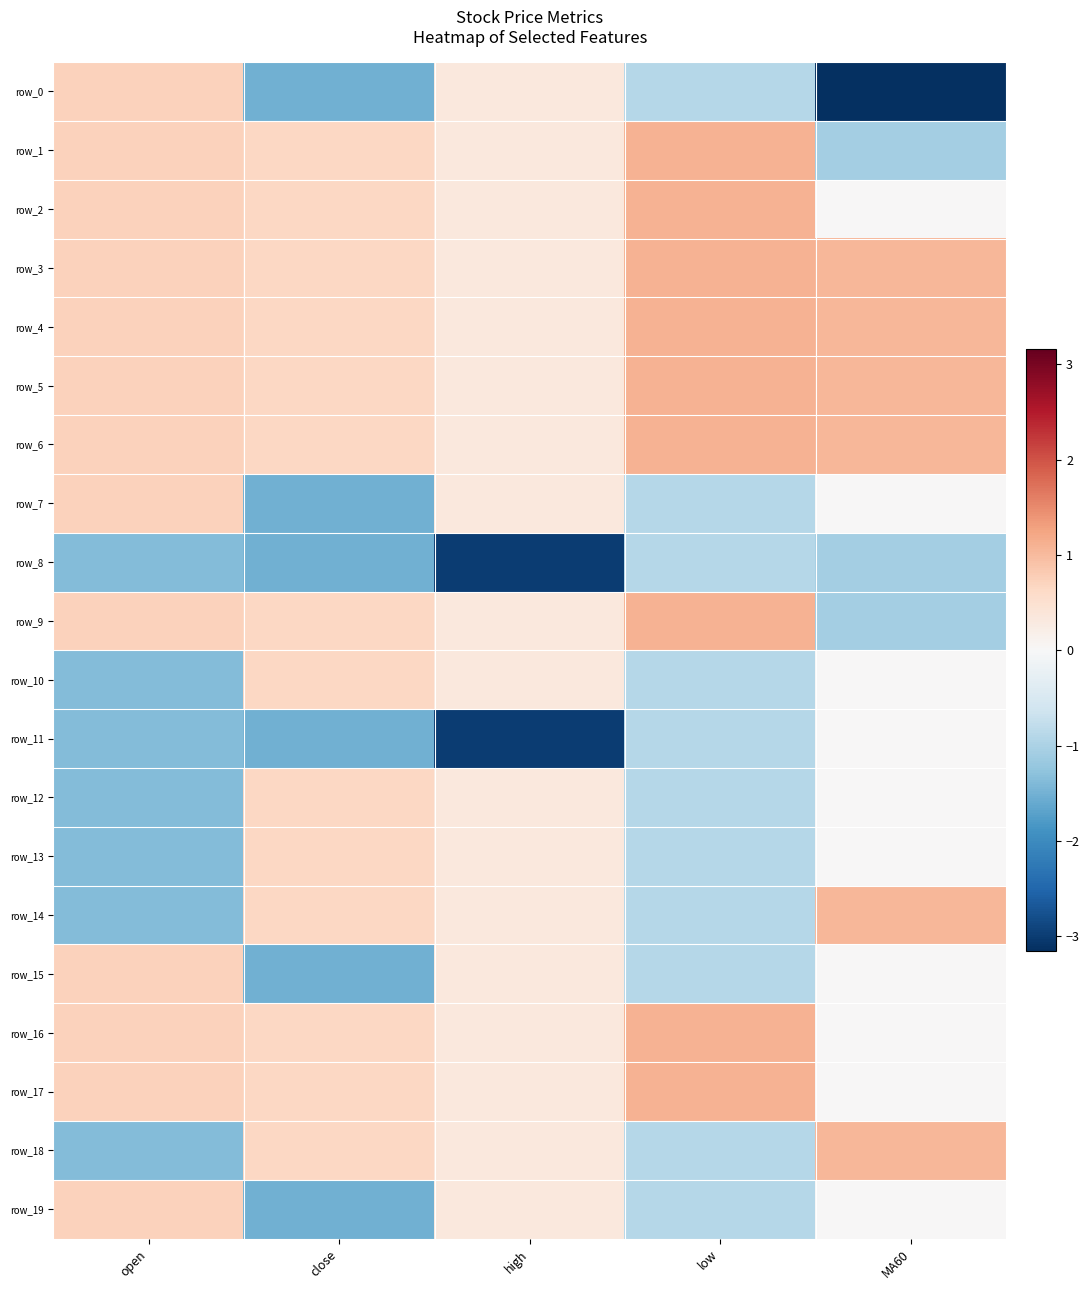

Count the number of categories in the chart.

5